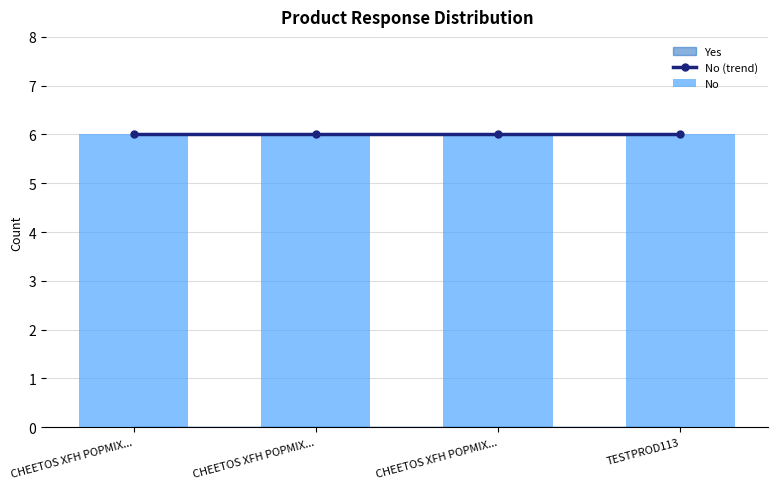

Does the chart contain any negative values?

No